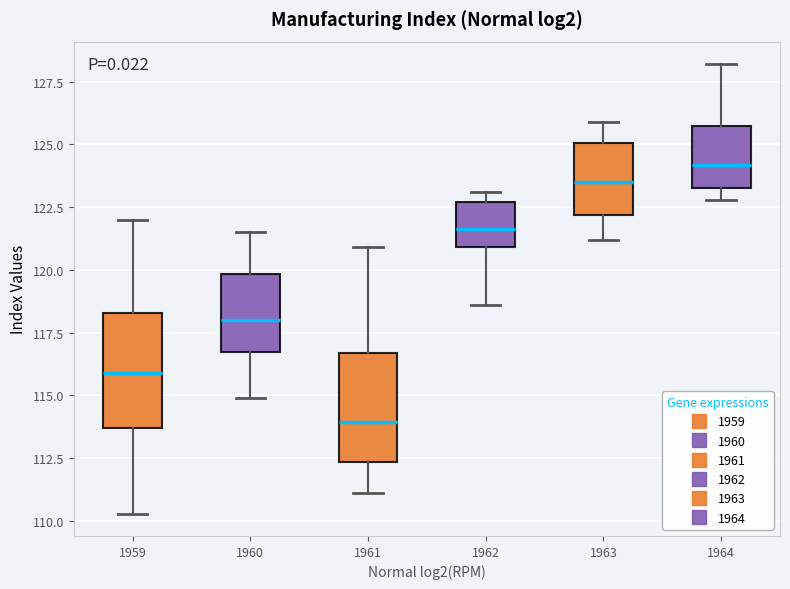

Reading left to right, read every box against the y-axis: the position of its median line, the range the box covers, and the ends of its whiskers. The values are not printed on the chart, so give them approximately, as read against the axis.

1959: median 116.0, box 113.5 to 118.5, whiskers 110.5 to 122.0
1960: median 118.0, box 116.5 to 120.0, whiskers 115.0 to 121.5
1961: median 114.0, box 112.5 to 116.5, whiskers 111.0 to 121.0
1962: median 121.5, box 121.0 to 122.5, whiskers 118.5 to 123.0
1963: median 123.5, box 122.0 to 125.0, whiskers 121.0 to 126.0
1964: median 124.0, box 123.5 to 126.0, whiskers 123.0 to 128.0